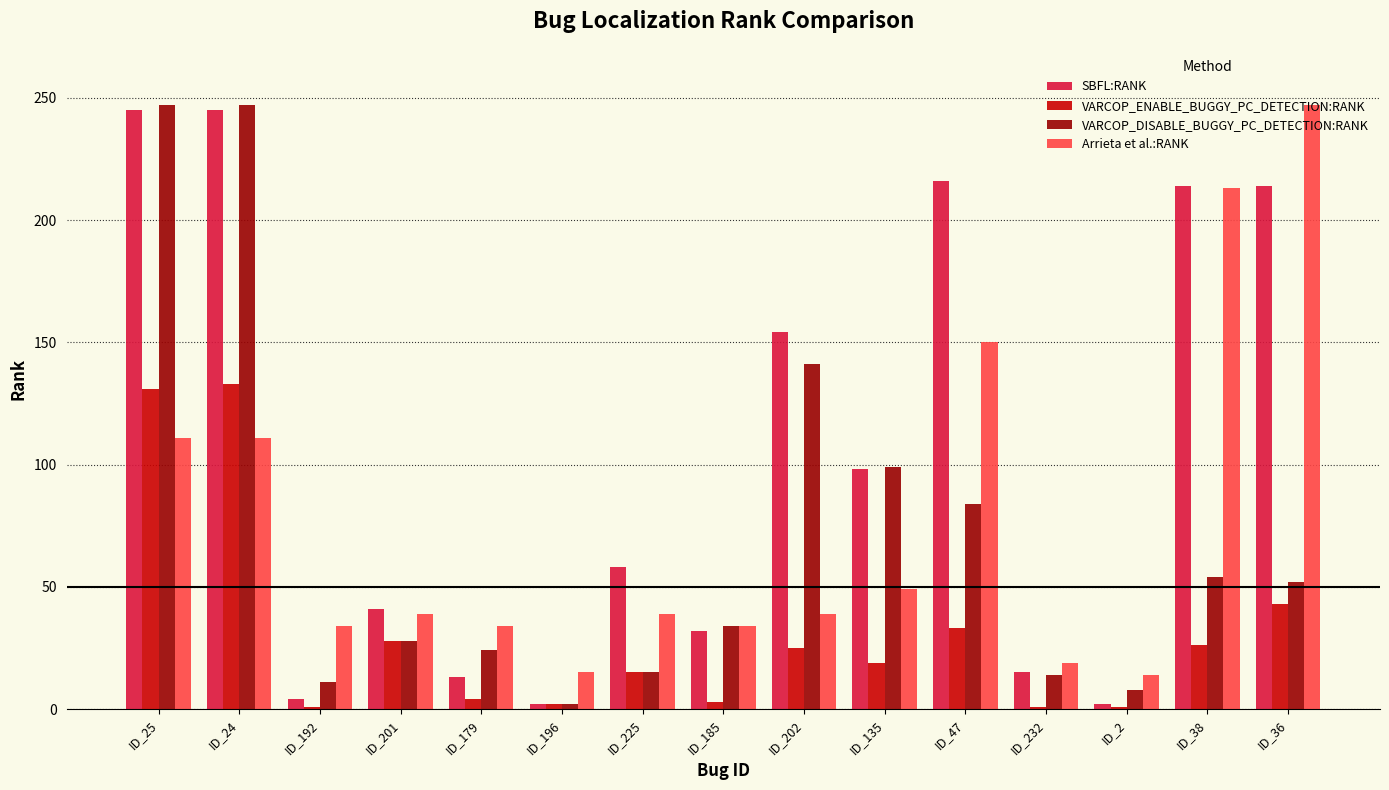

What is the difference between the highest and lowest values at ID_47?

183